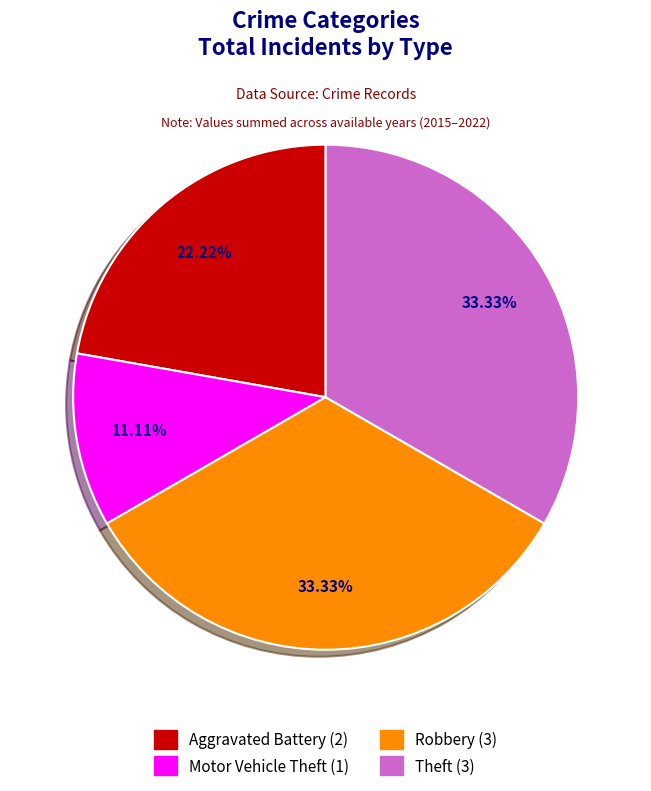

How many segments does this pie chart have?

4